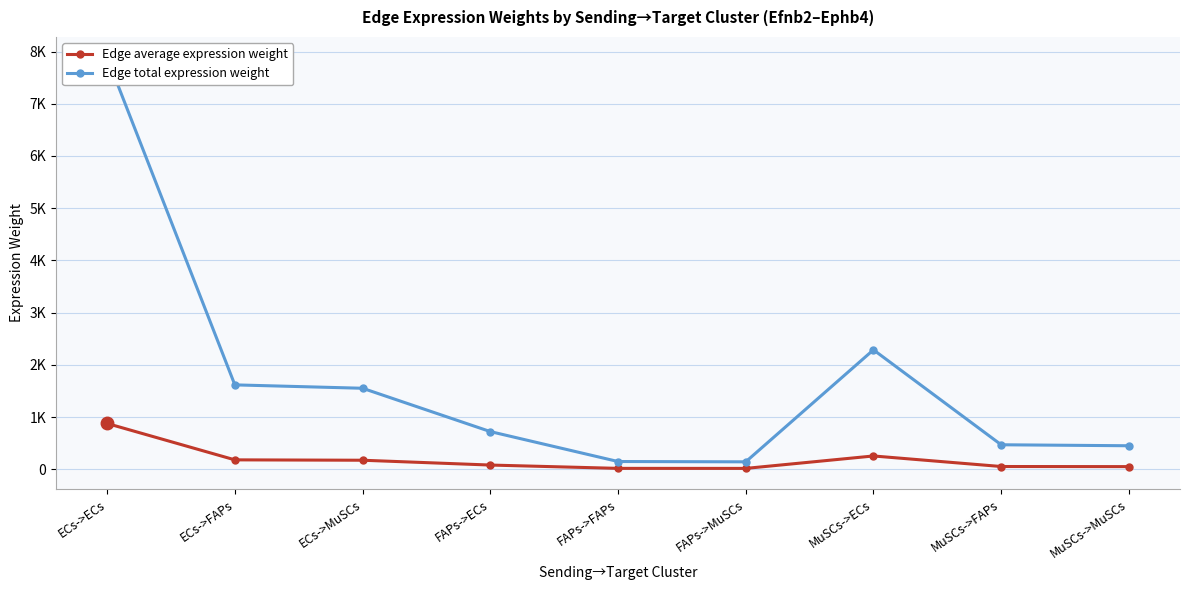

Reading right to left, what are all the values shown in this chart?

Edge average expression weight: 50.0	52.1	254.1	15.8	16.4	80.1	172.3	179.5	876.2
Edge total expression weight: 449.7	468.5	2286.6	141.8	147.8	721.3	1550.8	1615.7	7886.1